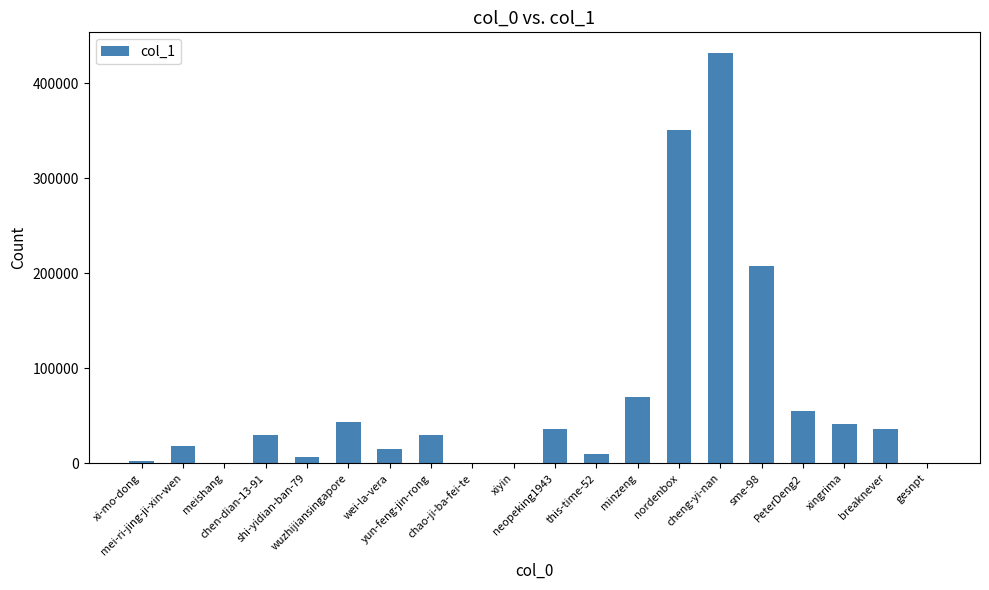

What is the greatest value displayed?

431973